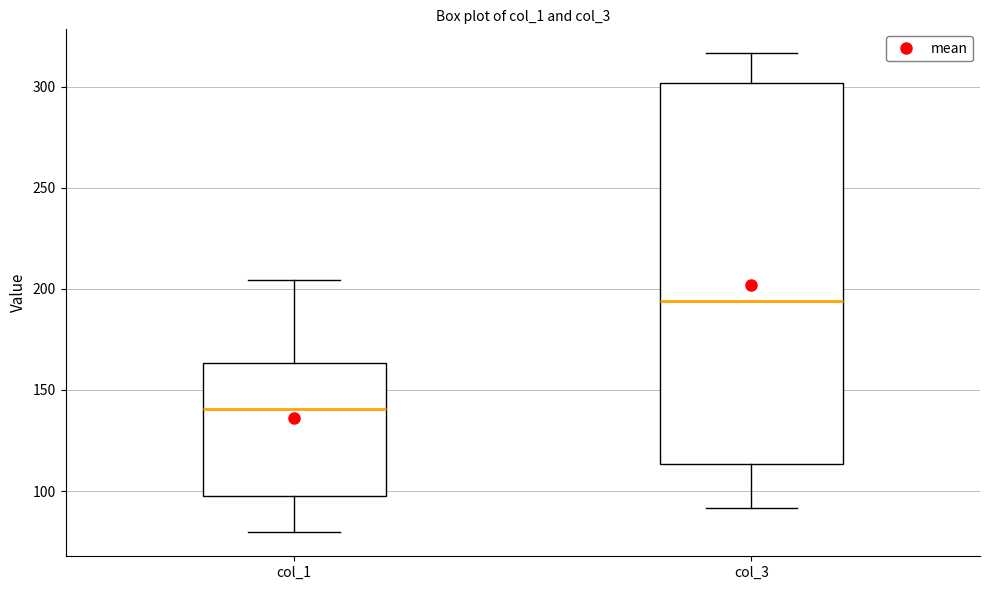

Reading left to right, transcribe this box plot: for each box, give where its median line is, the range the box spans, and where its two whiskers end, as read against the y-axis. The values are not printed on the chart, so give them approximately, as read against the axis.

col_1: median 140, box 95 to 165, whiskers 80 to 205
col_3: median 195, box 115 to 300, whiskers 90 to 315